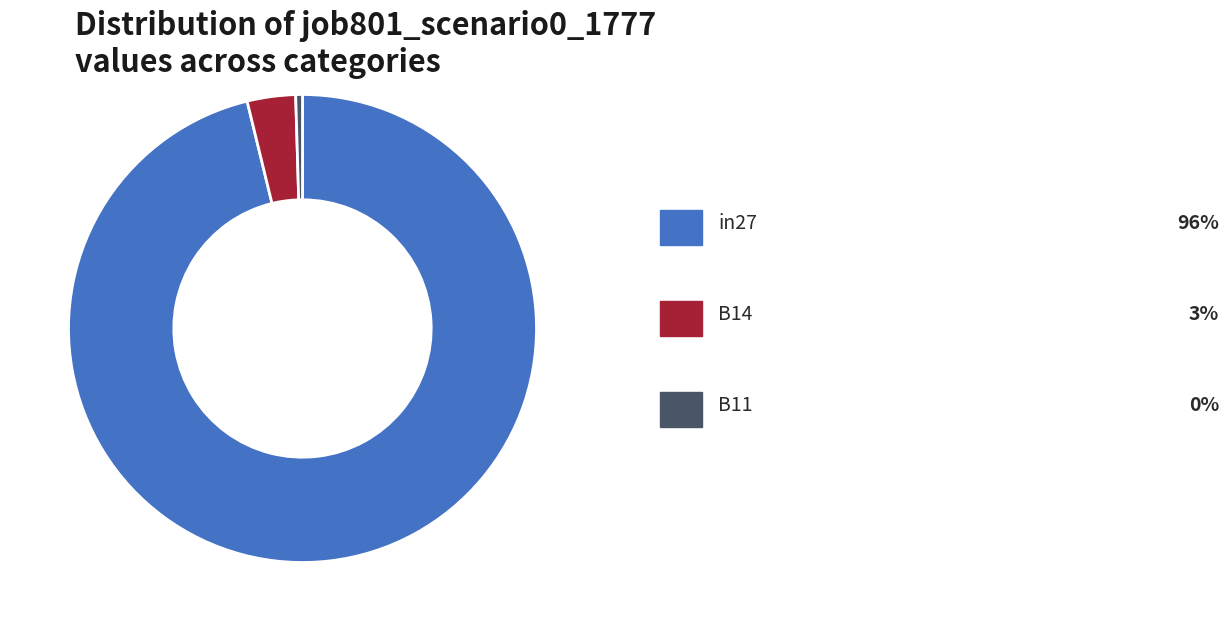

Does any single category account for the majority?

Yes